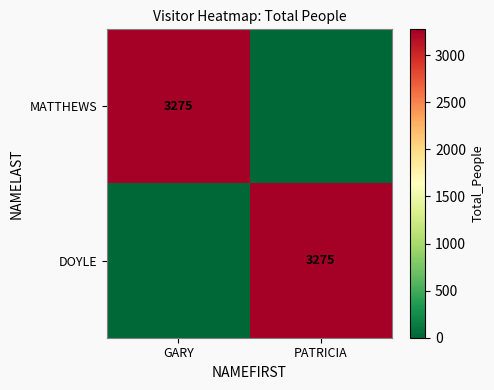

True or false: MATTHEWS has a value of 1901 at GARY.

False